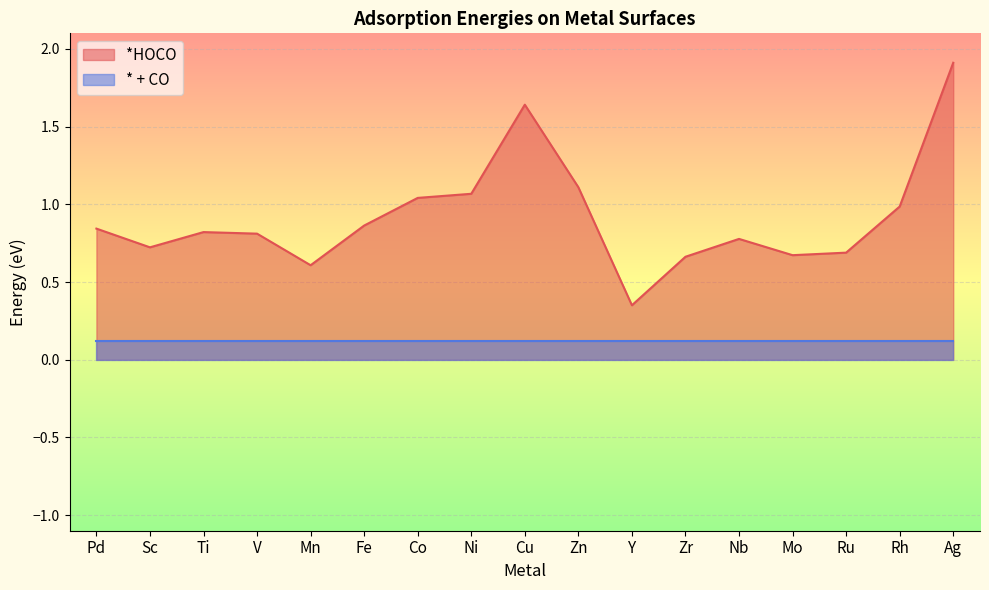

Is it true that the value at Sc is 0.5?

False